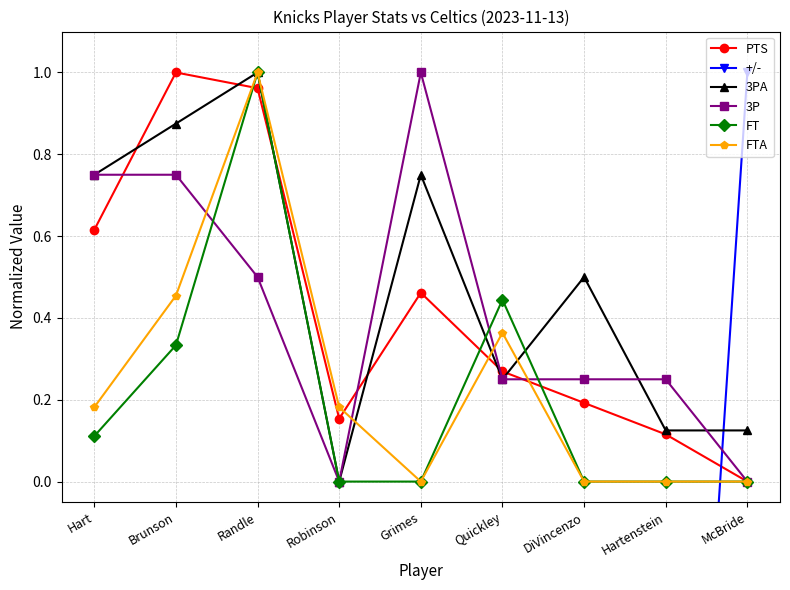

How many series are shown in this chart?

6